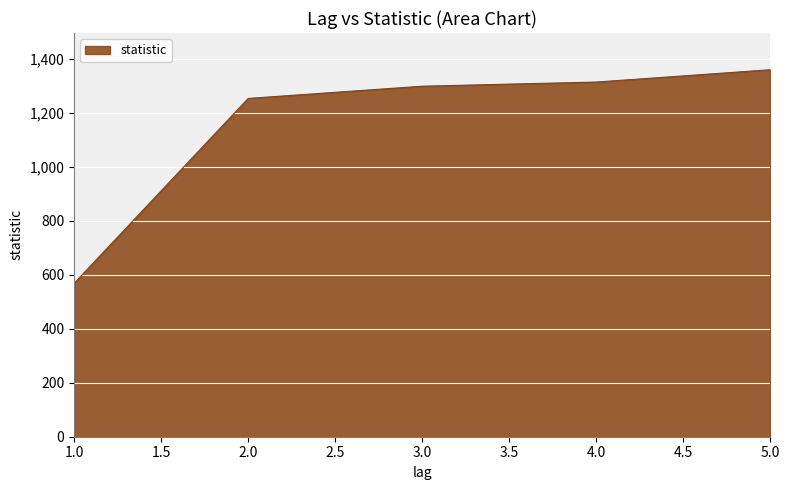

Between 1.0 and 5.0, which is larger?

5.0